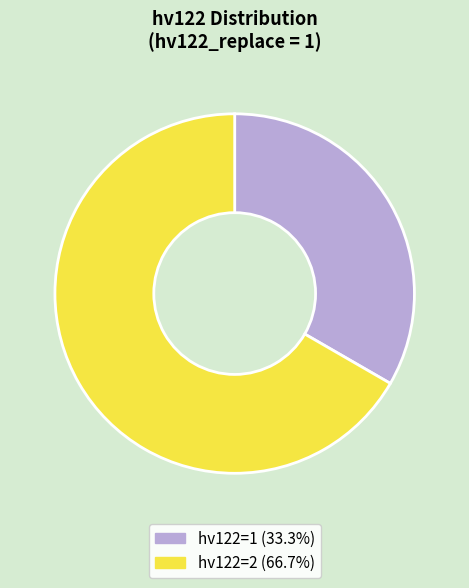

Is there any slice that represents more than half of the pie?

Yes